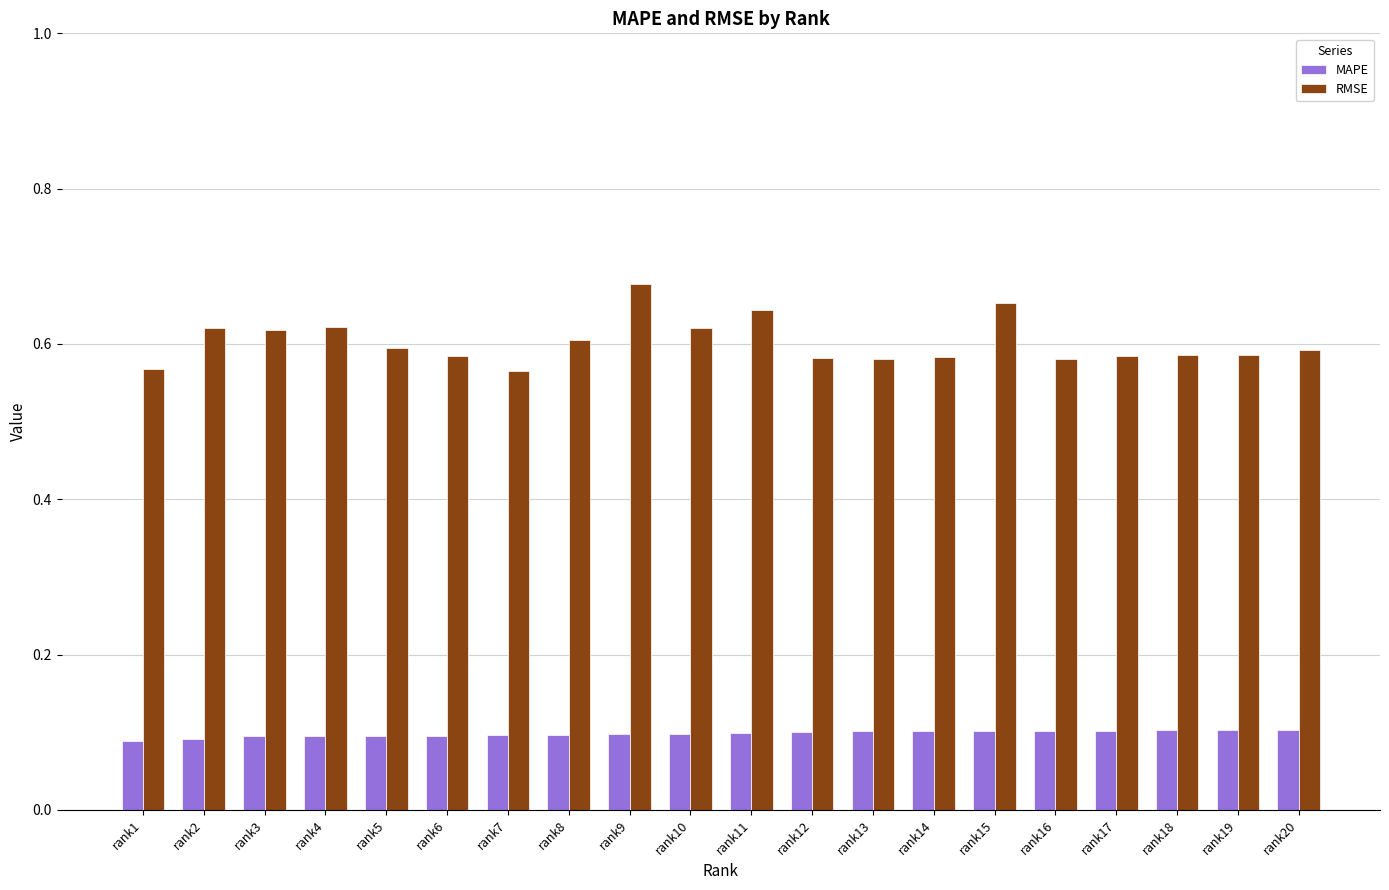

What is the total value across all series at rank15?

0.8